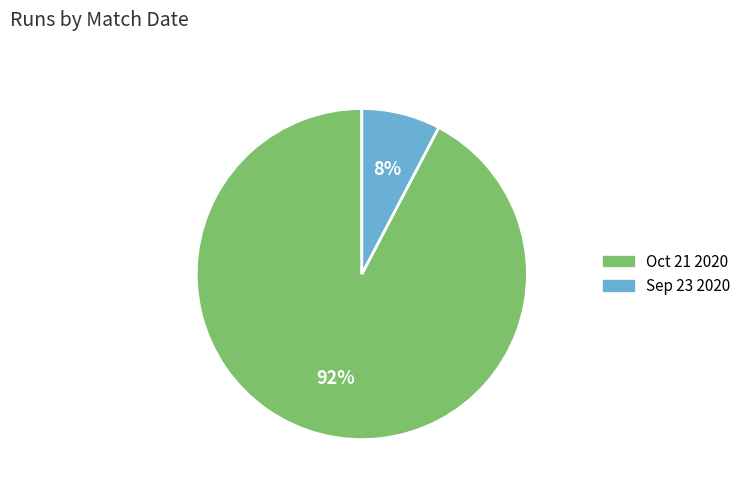

Is the sum of Oct 21 2020 and Sep 23 2020 greater than half?

Yes